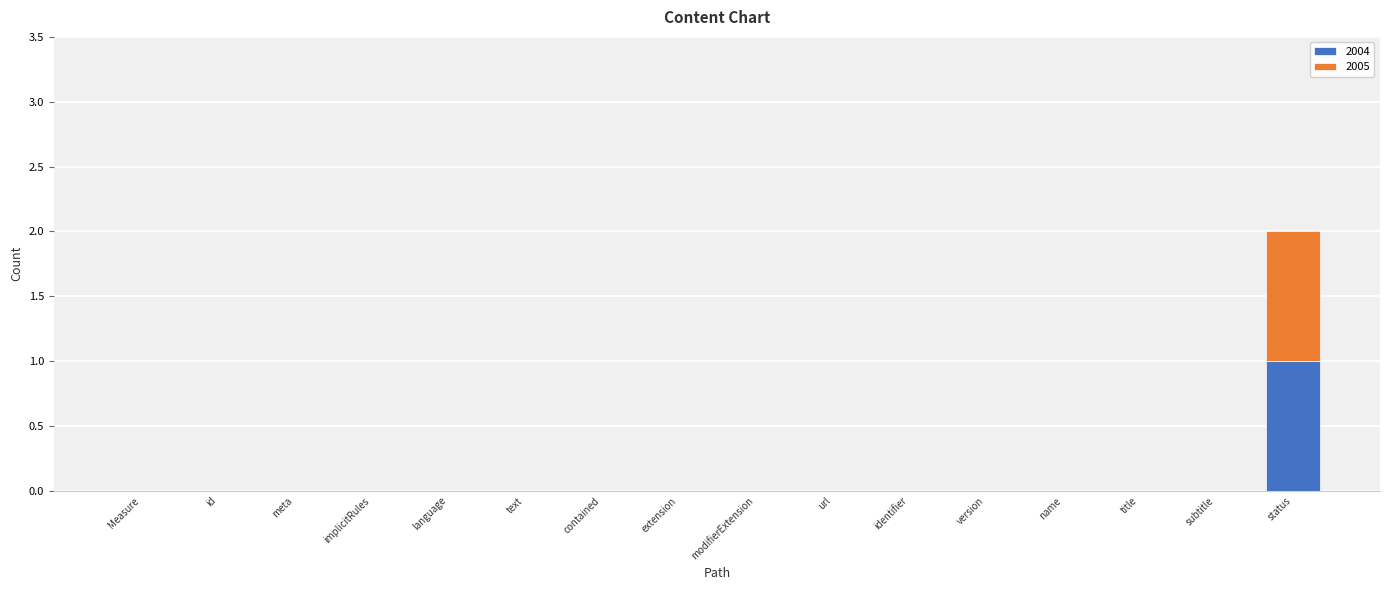

At which category is the sum across all series the highest?

status